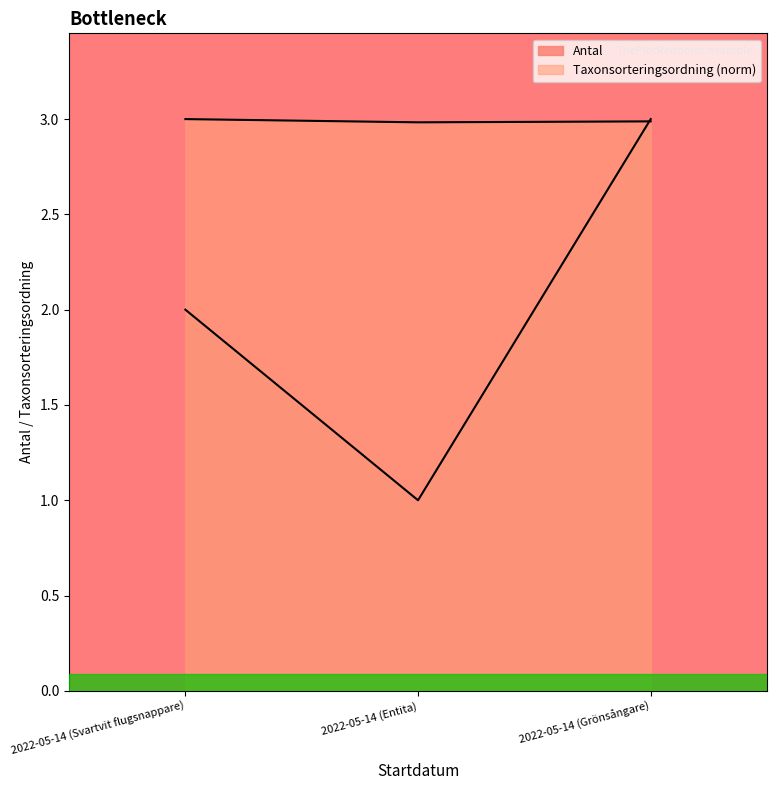

Reading right to left, list all the values displayed in this chart.

Antal: 2022-05-14 (Grönsångare)=3.0	2022-05-14 (Entita)=1.0	2022-05-14 (Svartvit flugsnappare)=2.0
Taxonsorteringsordning: 2022-05-14 (Grönsångare)=3.0	2022-05-14 (Entita)=3.0	2022-05-14 (Svartvit flugsnappare)=3.0